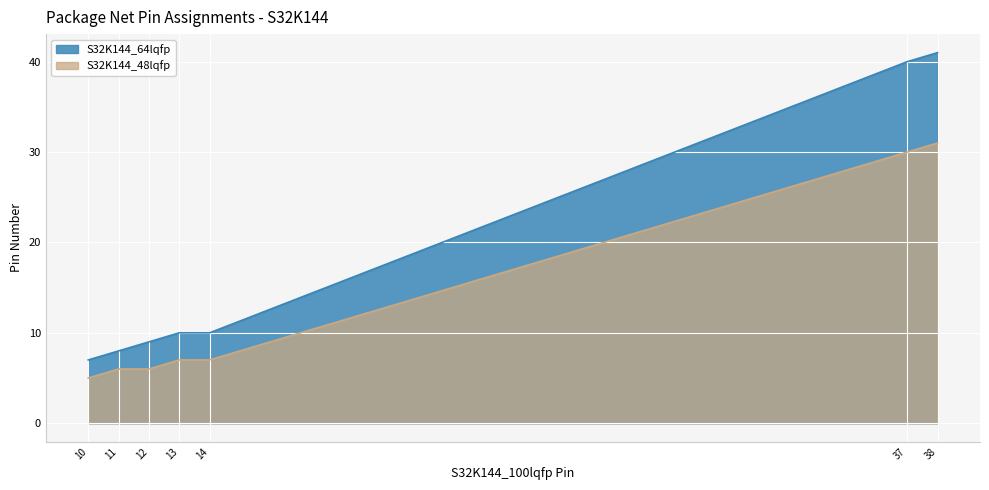

The S32K144_64lqfp series shows 9 at VREFH_12. True or false?

True